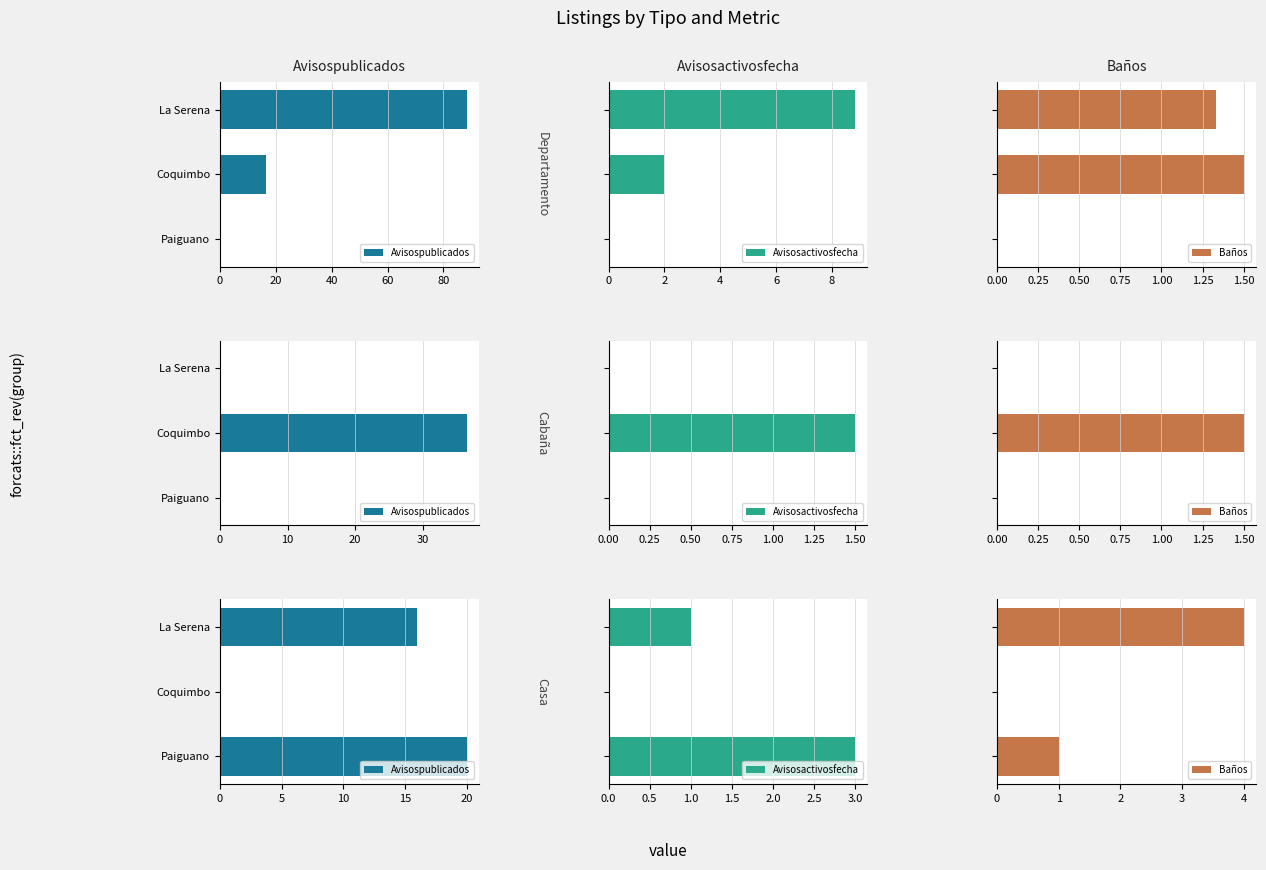

What is the value of the Baños bar at the 3rd from the left?

1